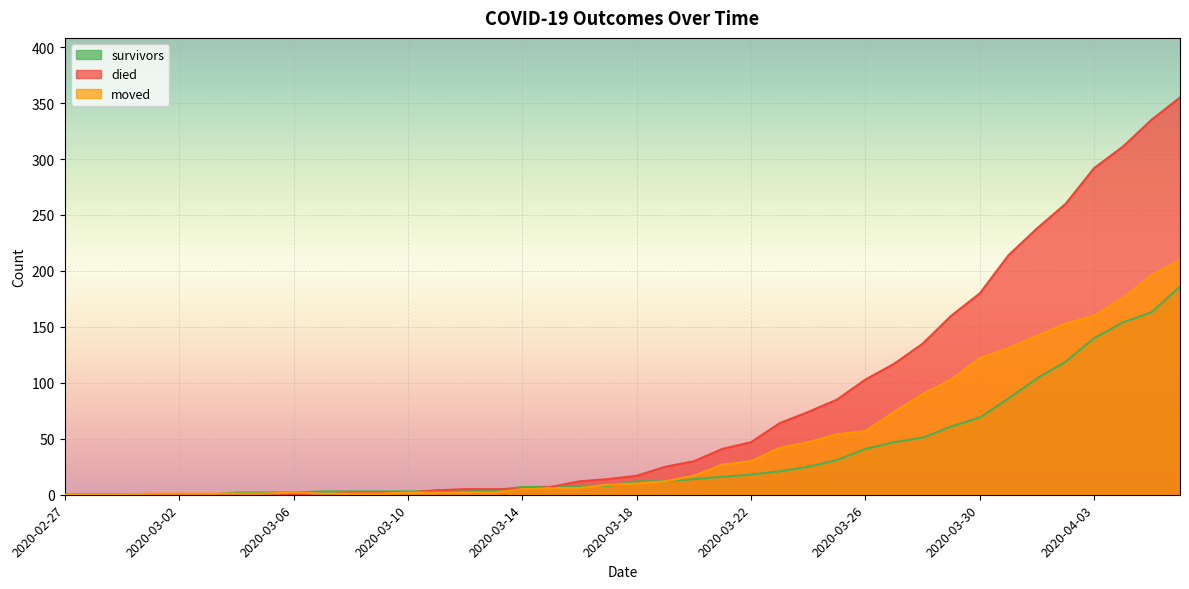

How many values in the died series exceed 17?

19